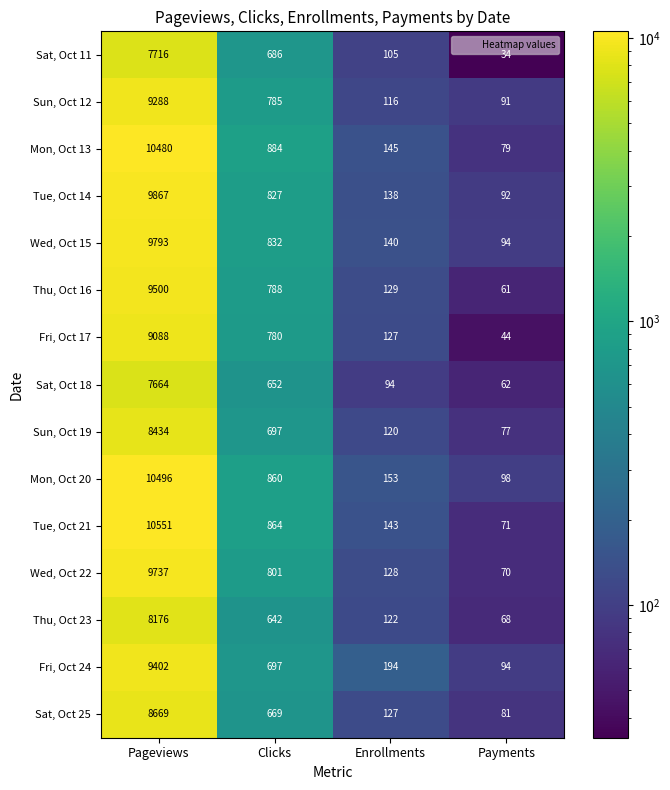

List the labels in order of Thu, Oct 16 value, smallest first.

Payments, Enrollments, Clicks, Pageviews